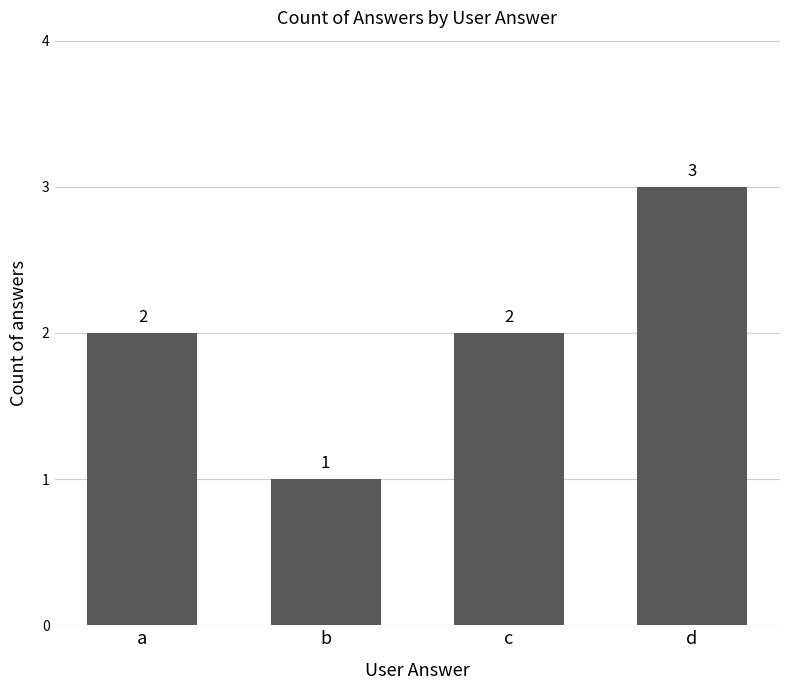

What is the sum of the values at b and d?

4